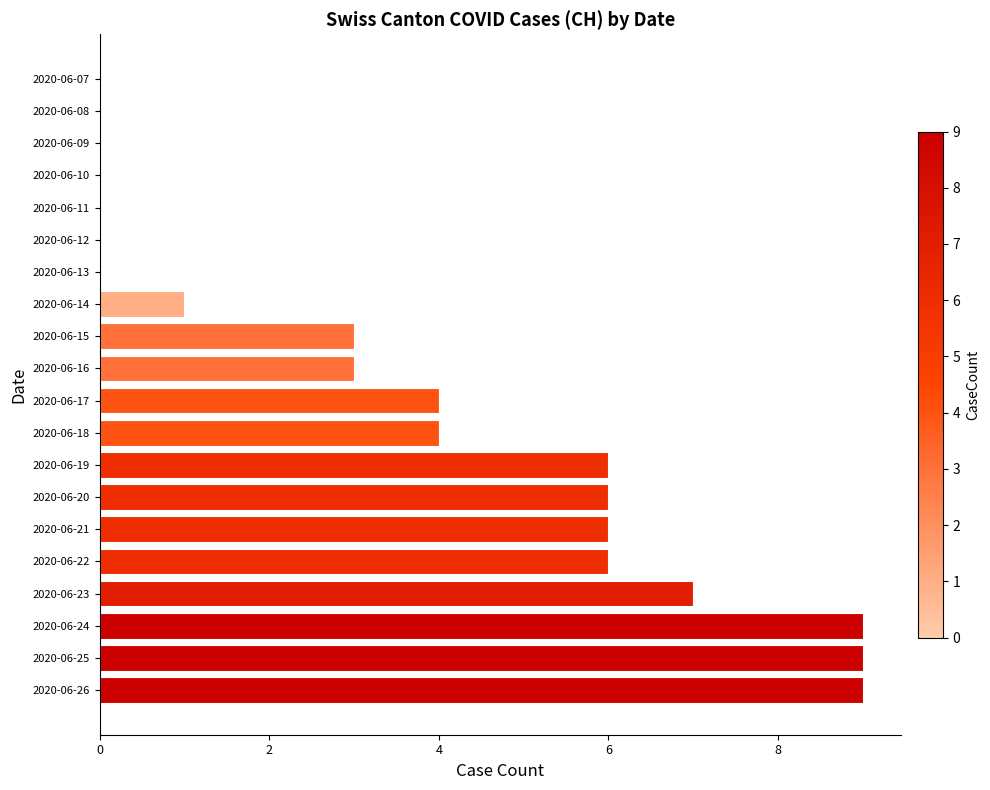

What is the maximum value shown in the chart?

9